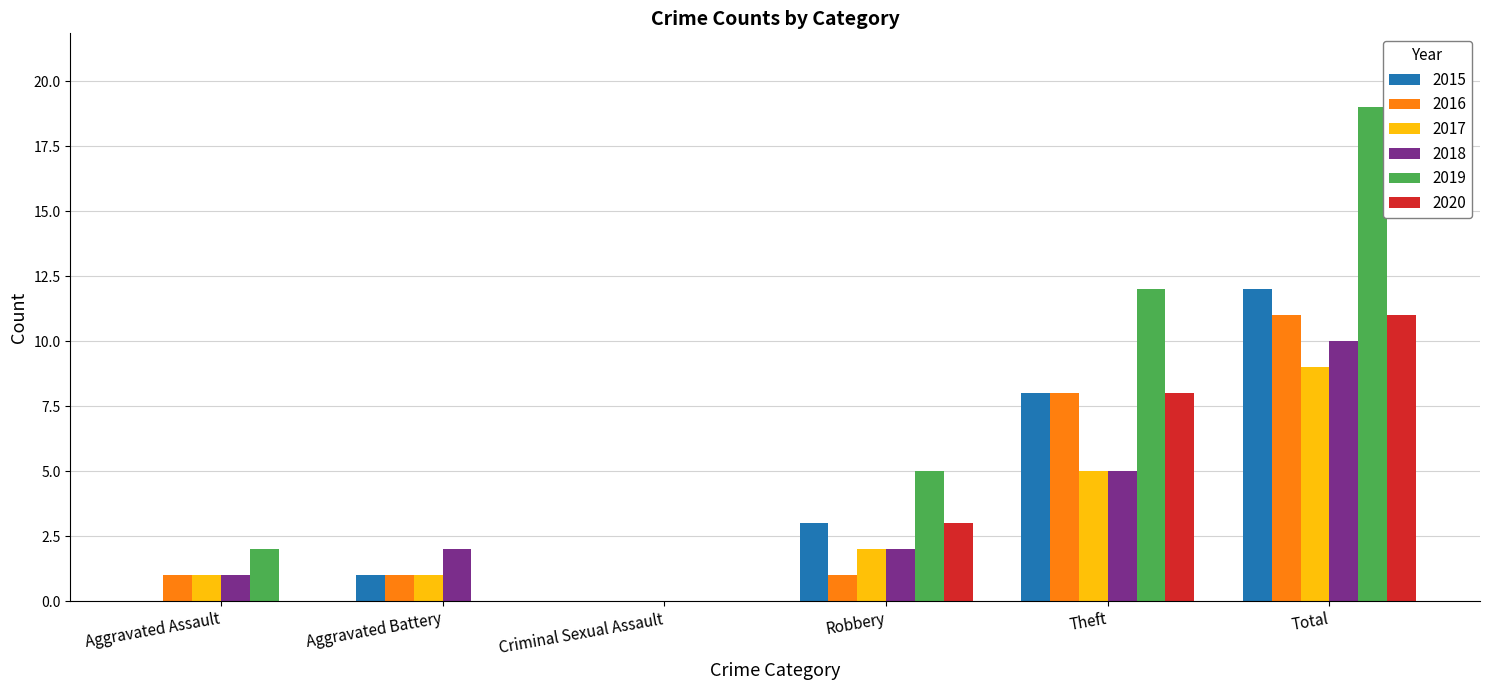

True or false: 2017 has a value of 2 at Robbery.

True